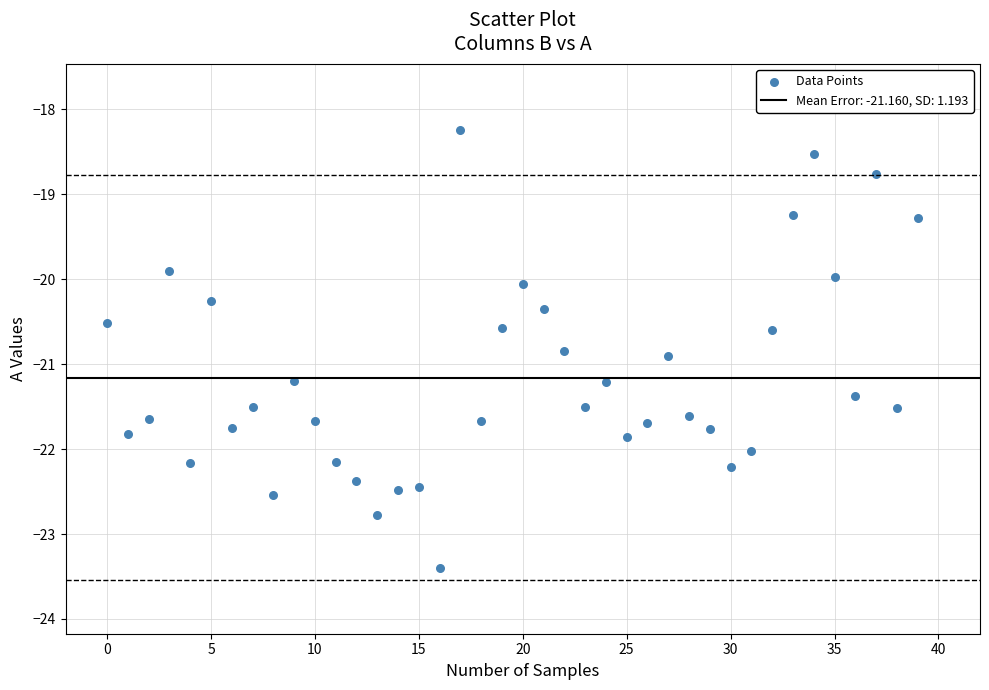

What is the range of Y values (max minus min)?

5.2